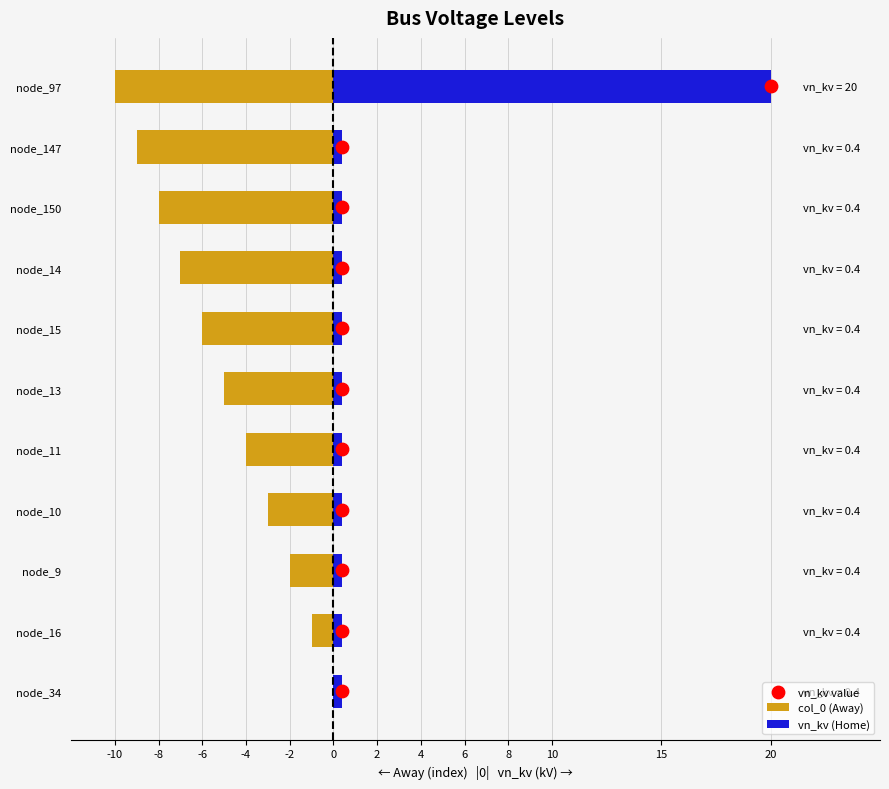

Which series has the widest spread of Y values?

vn_kv (Home)